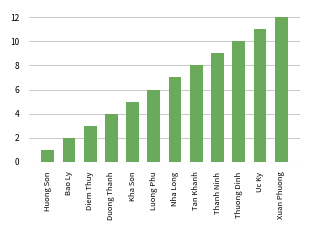

Reading left to right, transcribe all the data shown in this chart.

1	2	3	4	5	6	7	8	9	10	11	12